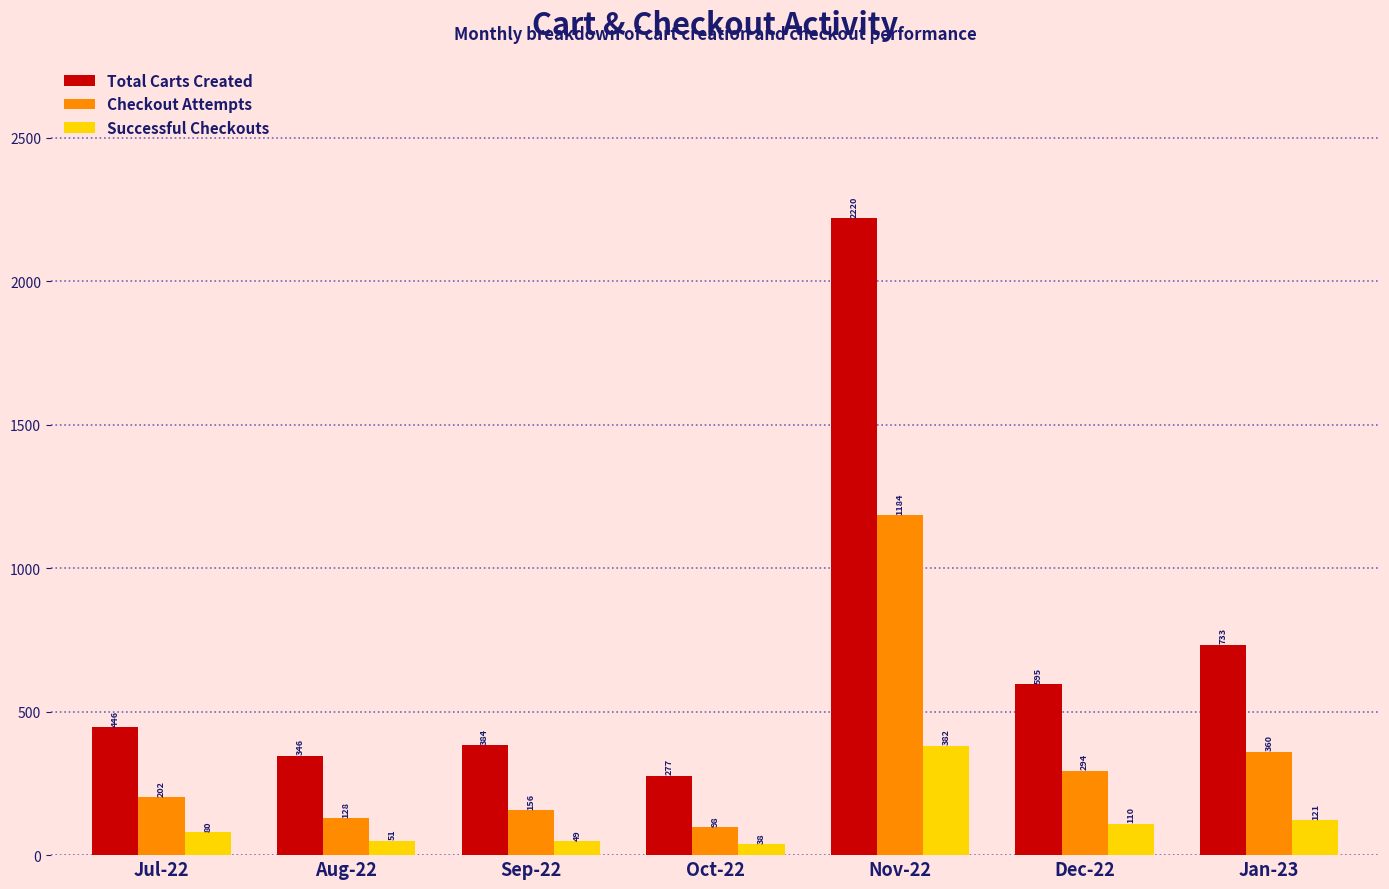

What position from the left is Oct-22?

4